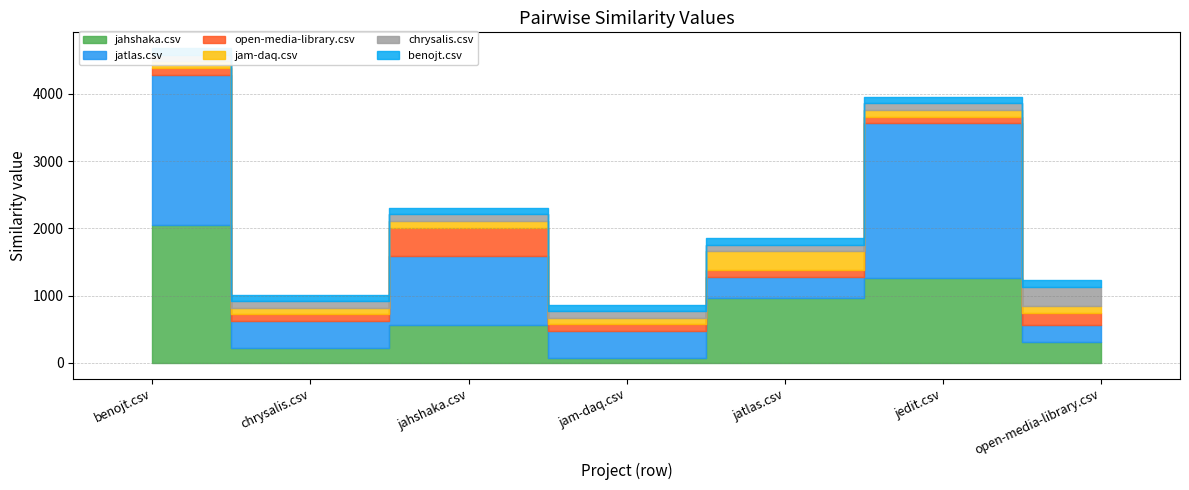

Does the chart display data point markers on the line(s)?

No